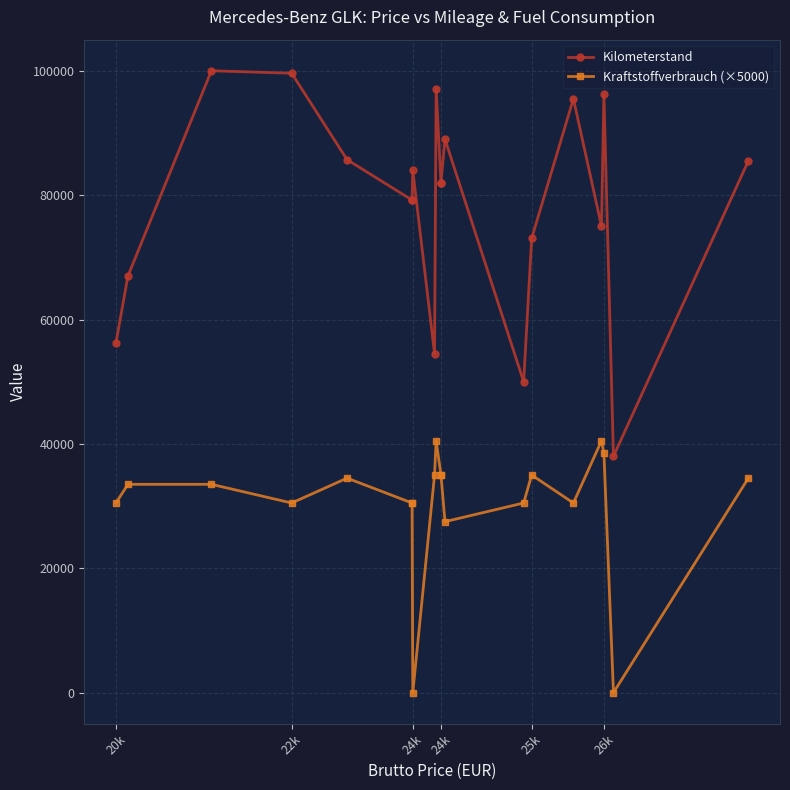

True or false: Kilometerstand and Kraftstoffverbrauch (×5000) intersect in this chart.

False